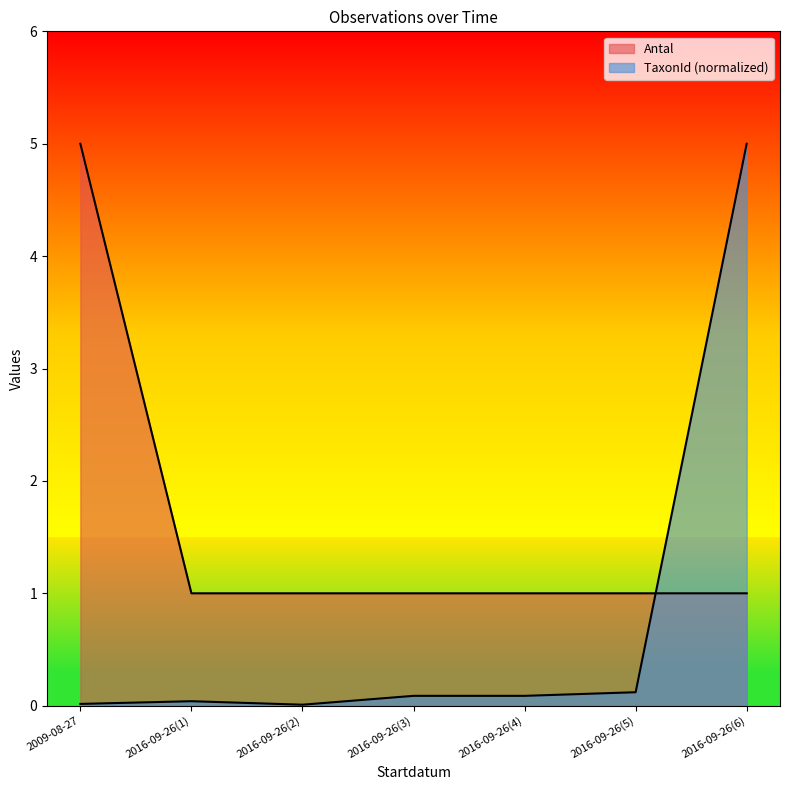

Is the value of TaxonId at 2016-09-26(1) greater than the value of Antal at 2016-09-26(5)?

No